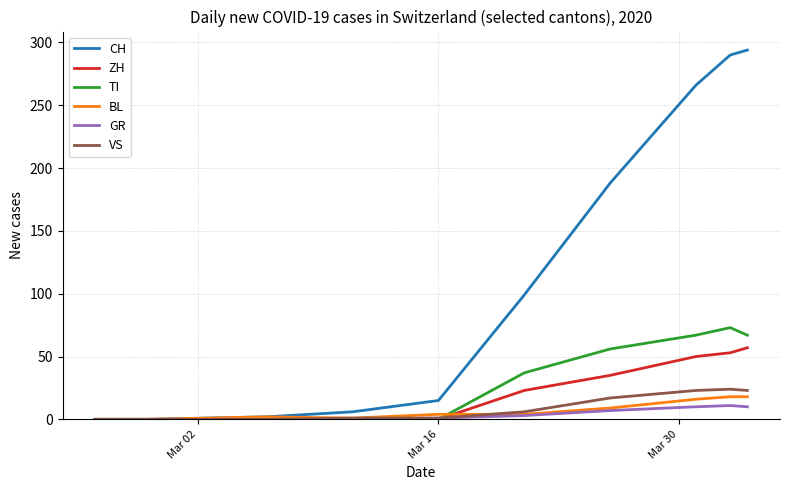

Which series ends up on top after the final intersection of TI and VS?

TI